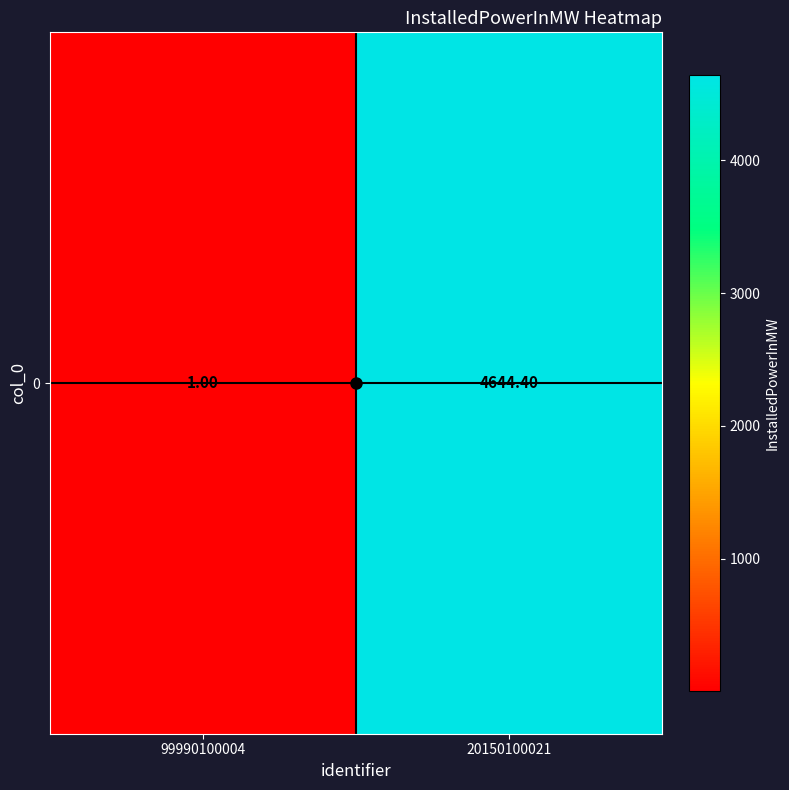

What is the difference between the values at 99990100004 and 20150100021?

4643.4